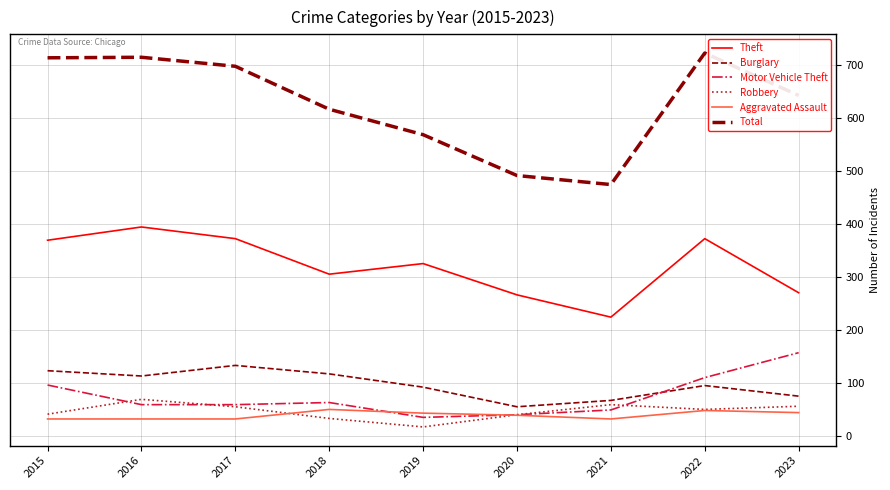

Does the chart display data point markers on the line(s)?

No